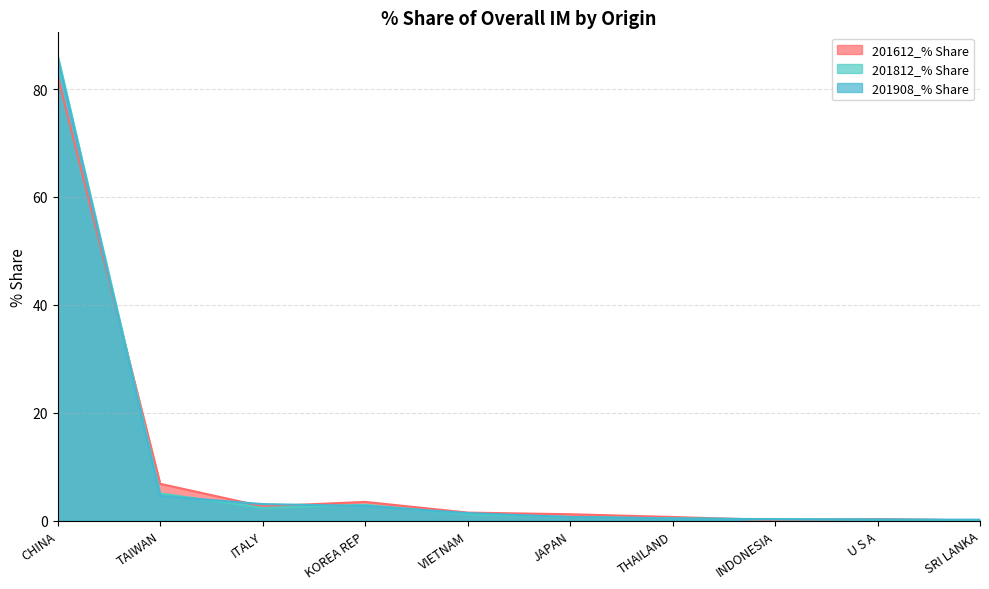

What is the sum of the 201908_% Share values at SRI LANKA and ITALY?

3.3